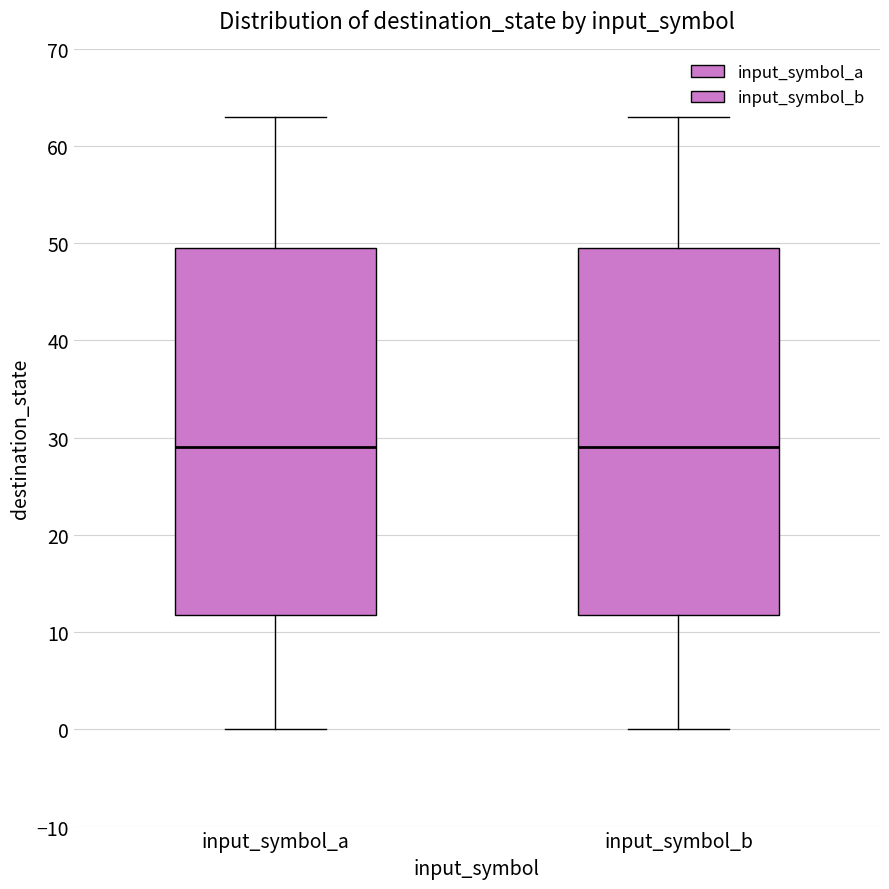

Where is the lower edge of the box for input_symbol_a on the y-axis? The values are not printed on the chart, so give them approximately, as read against the axis.

12